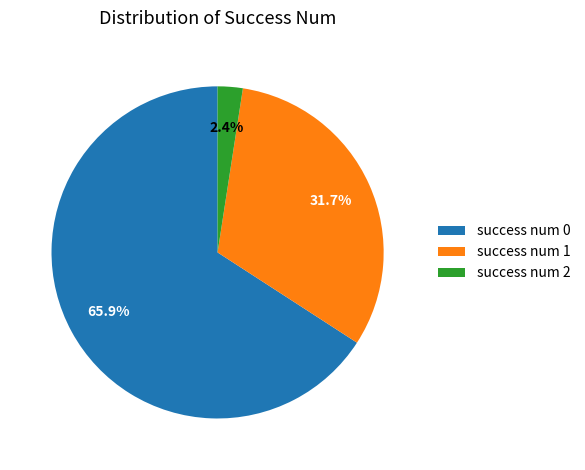

To the nearest percent, what is the combined percentage of success num 0 and success num 1?

98%